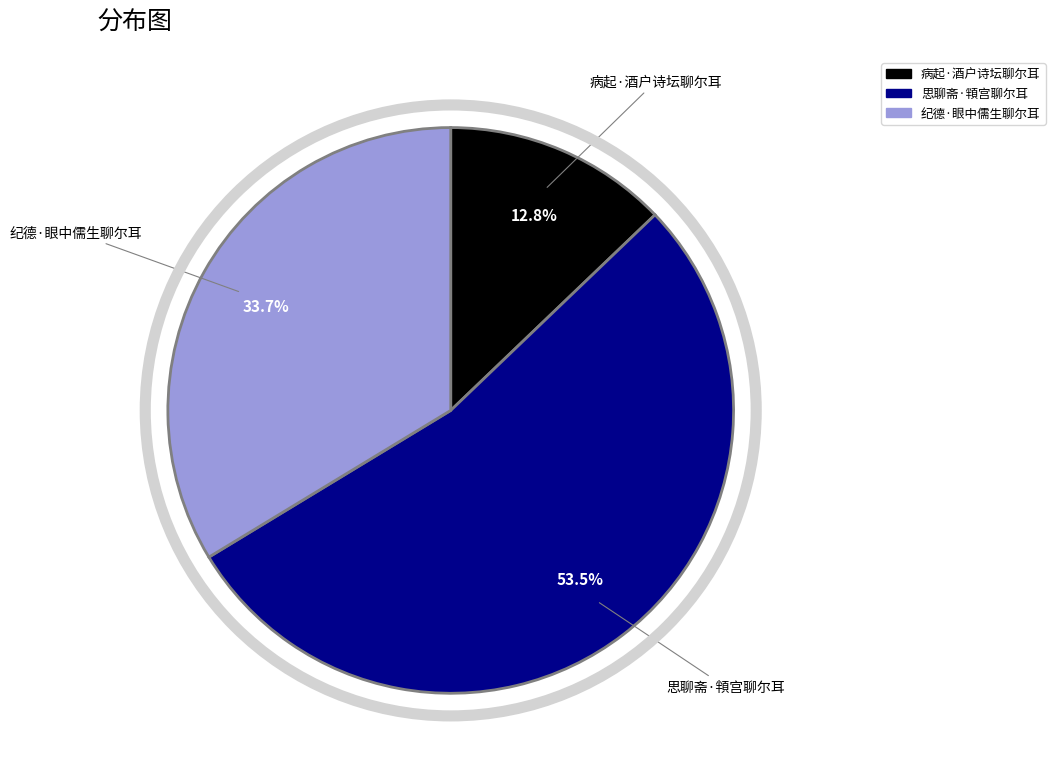

The 病起·酒户诗坛聊尔耳 slice represents 4% of the pie. True or false?

False